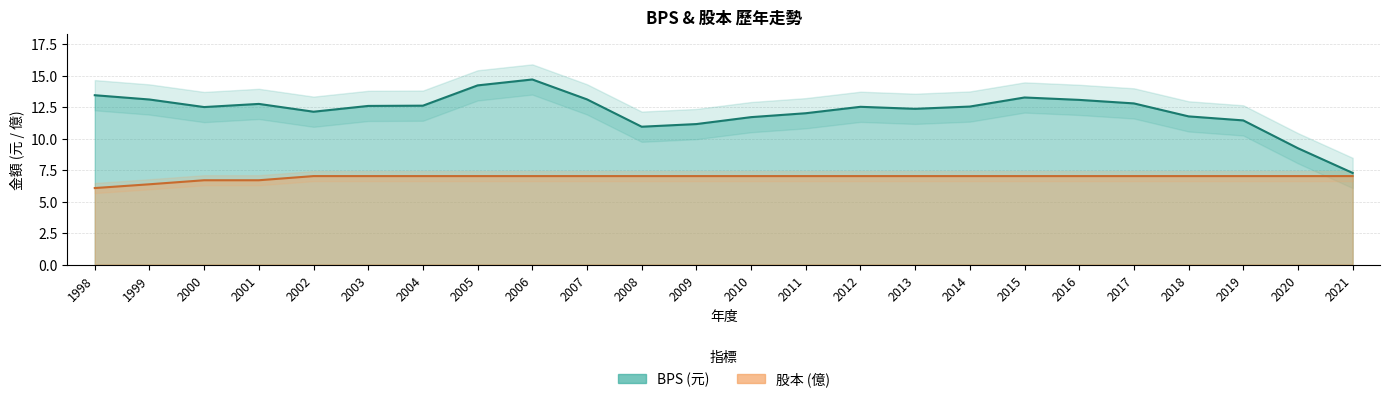

At which label is 股本 closest to 6?

1998